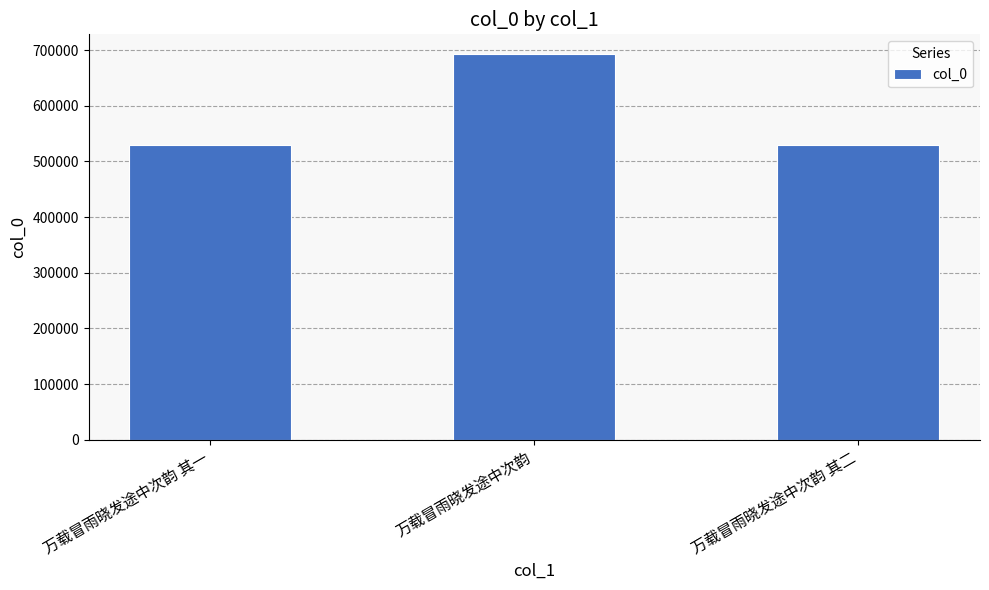

What is the approximate value at 万载冒雨晓发途中次韵?

693691